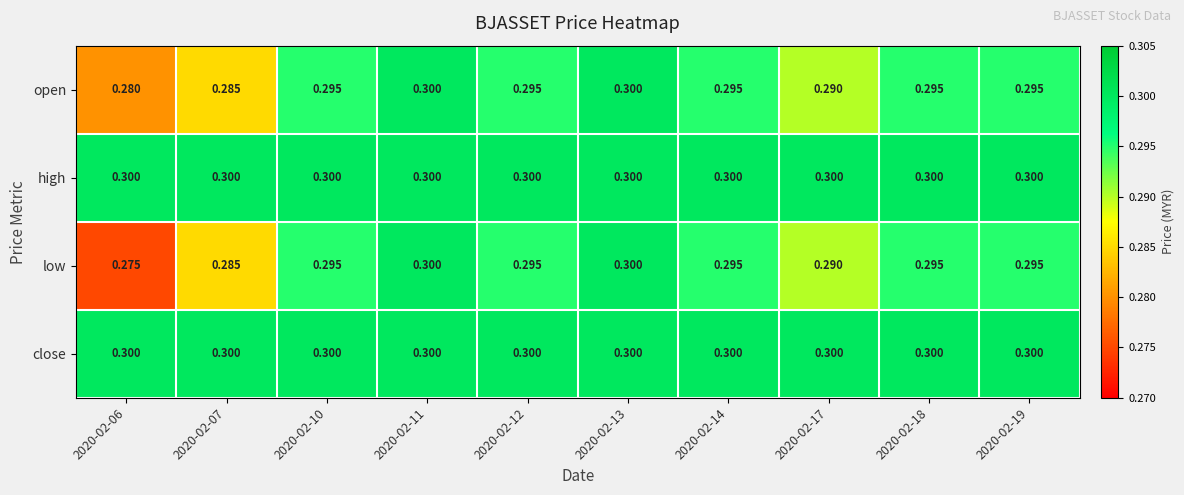

Which series has the largest range (max minus min)?

low